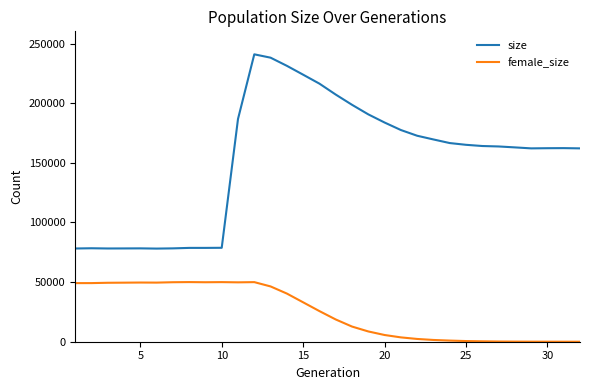

Which series has the largest total across all categories?

size